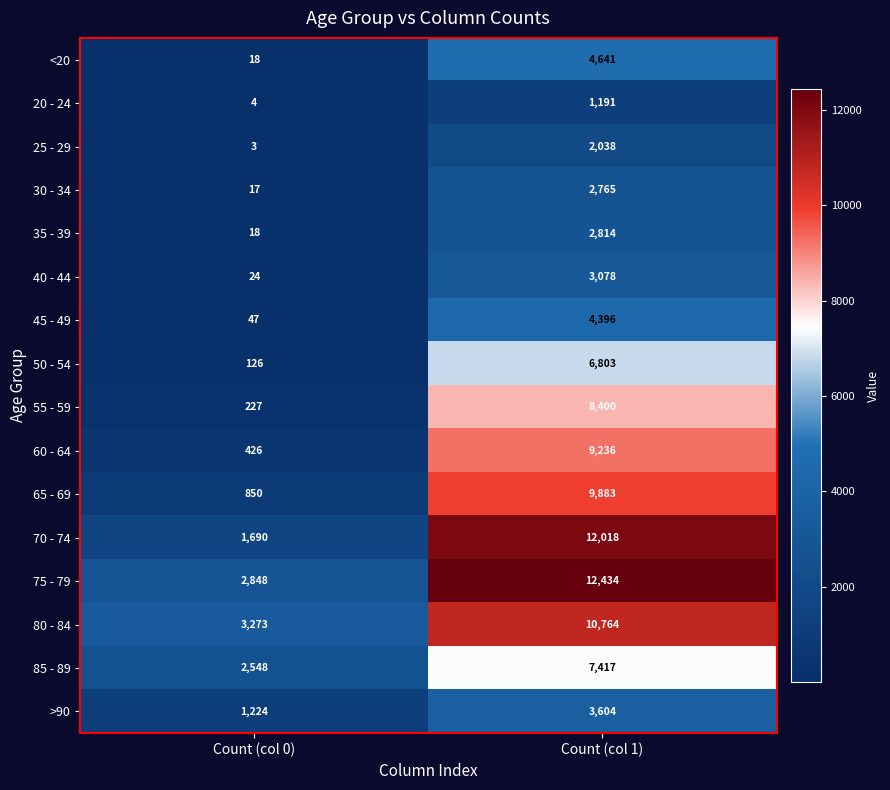

What value does the <20 series have at Count (col 1)?

4641